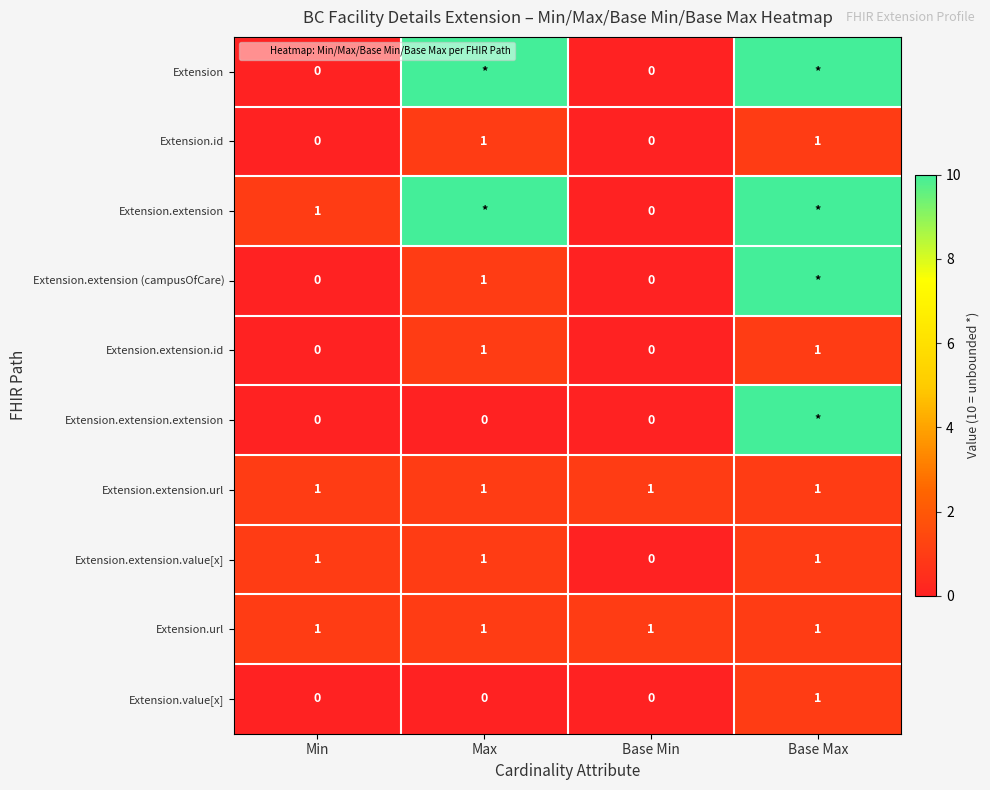

What is the total value across all series at Max?

26